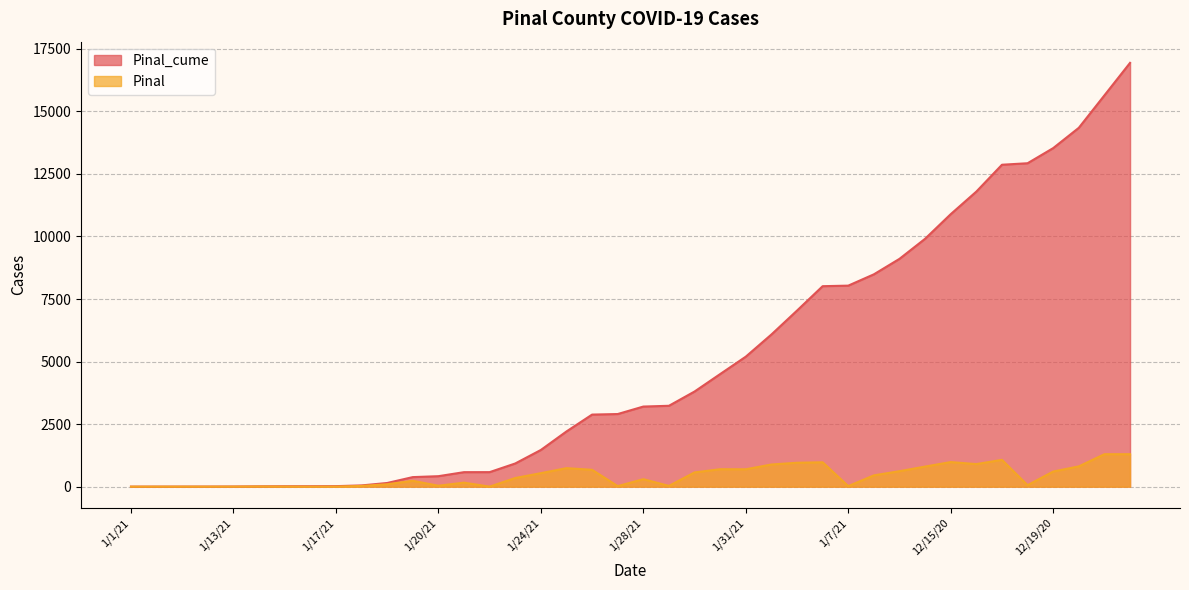

What are all the series names shown in the legend?

Pinal_cume, Pinal